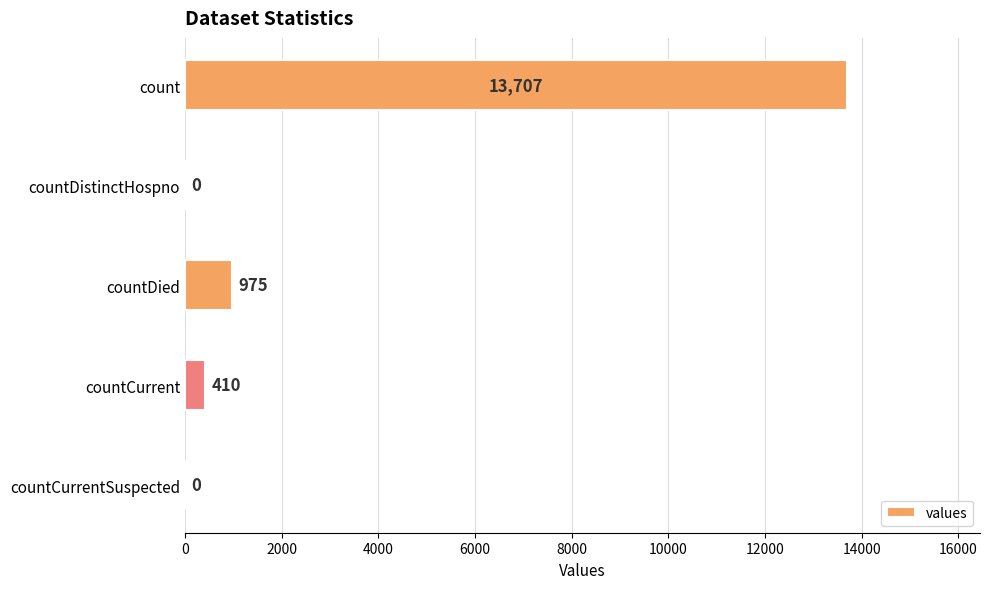

Count the number of categories in the chart.

5